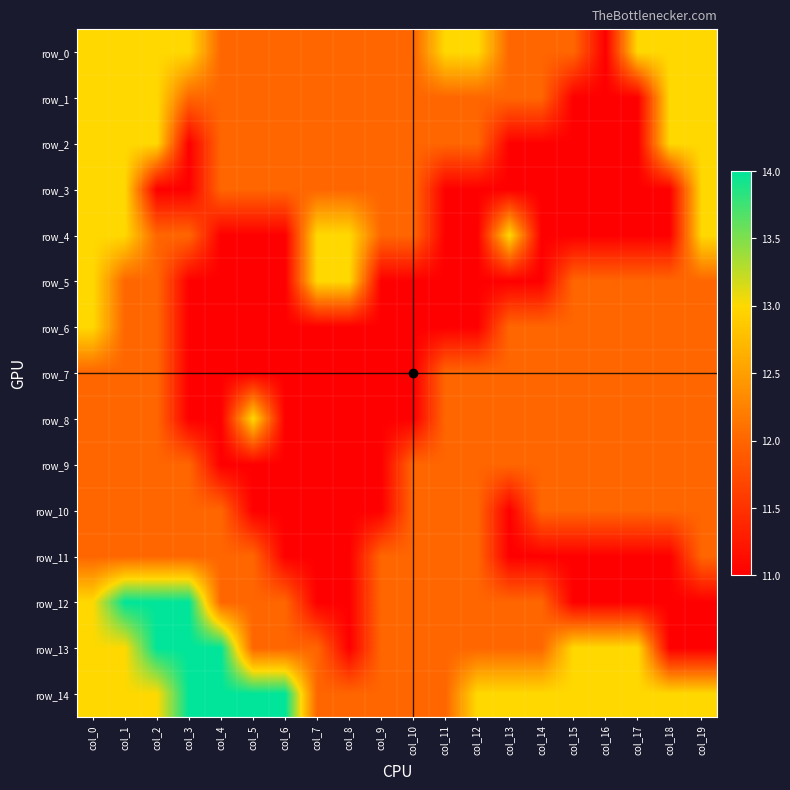

What is the sum of the row_12 values at col_19 and col_14?

23